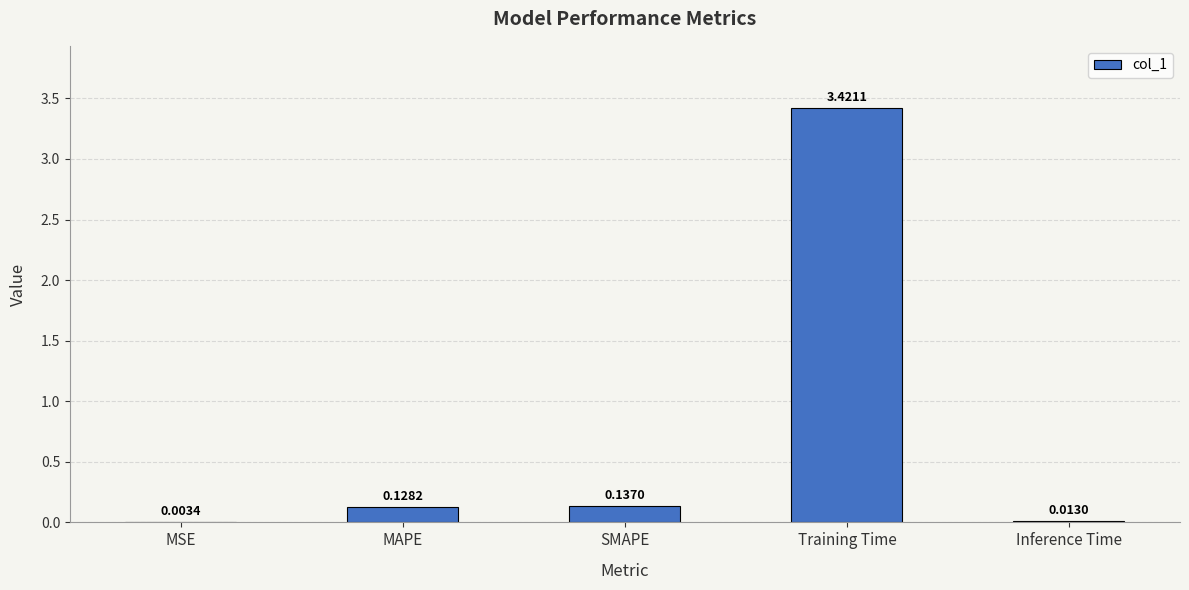

At which label is the value closest to 1?

SMAPE